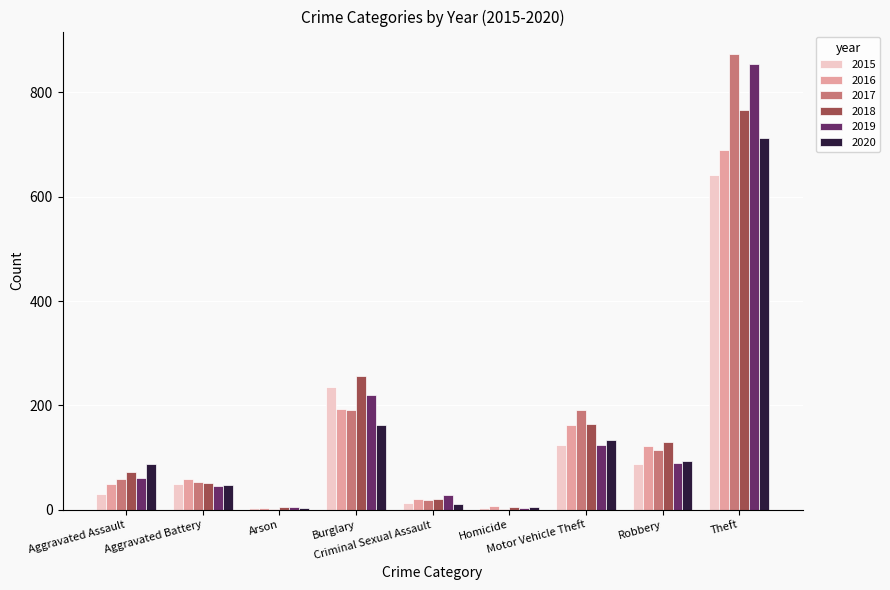

What is the highest value of the 2015 series?

641